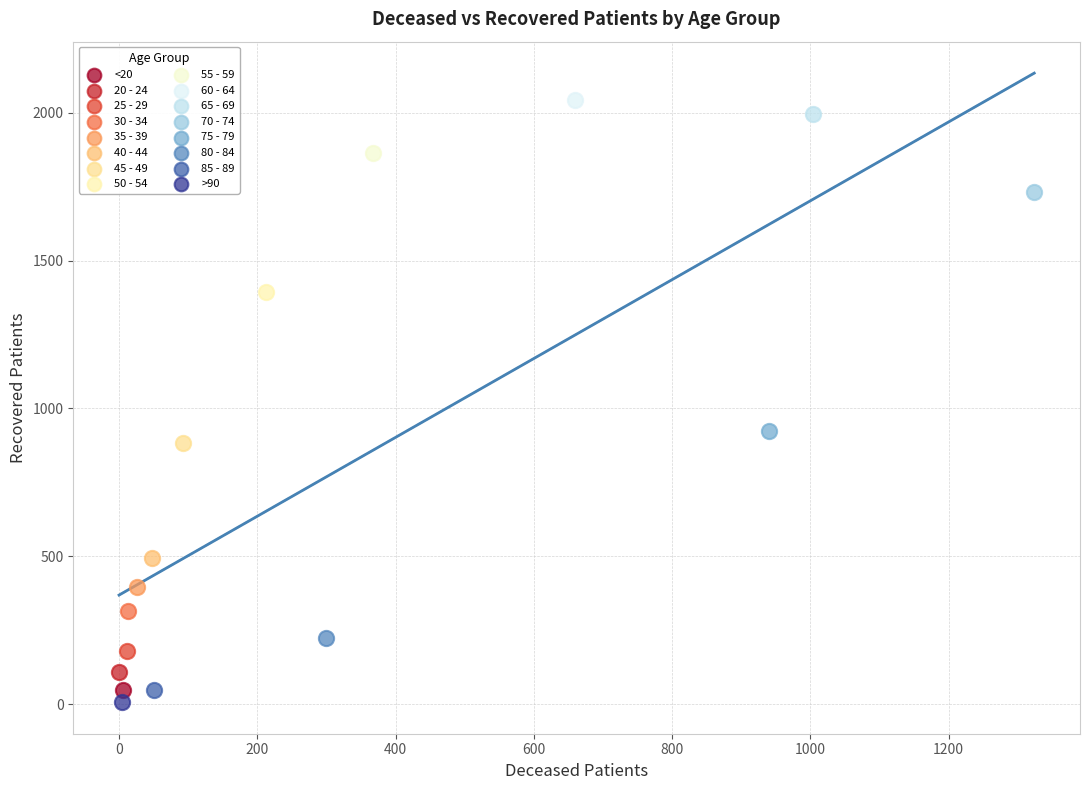

Which series reaches the minimum Y coordinate?

>90